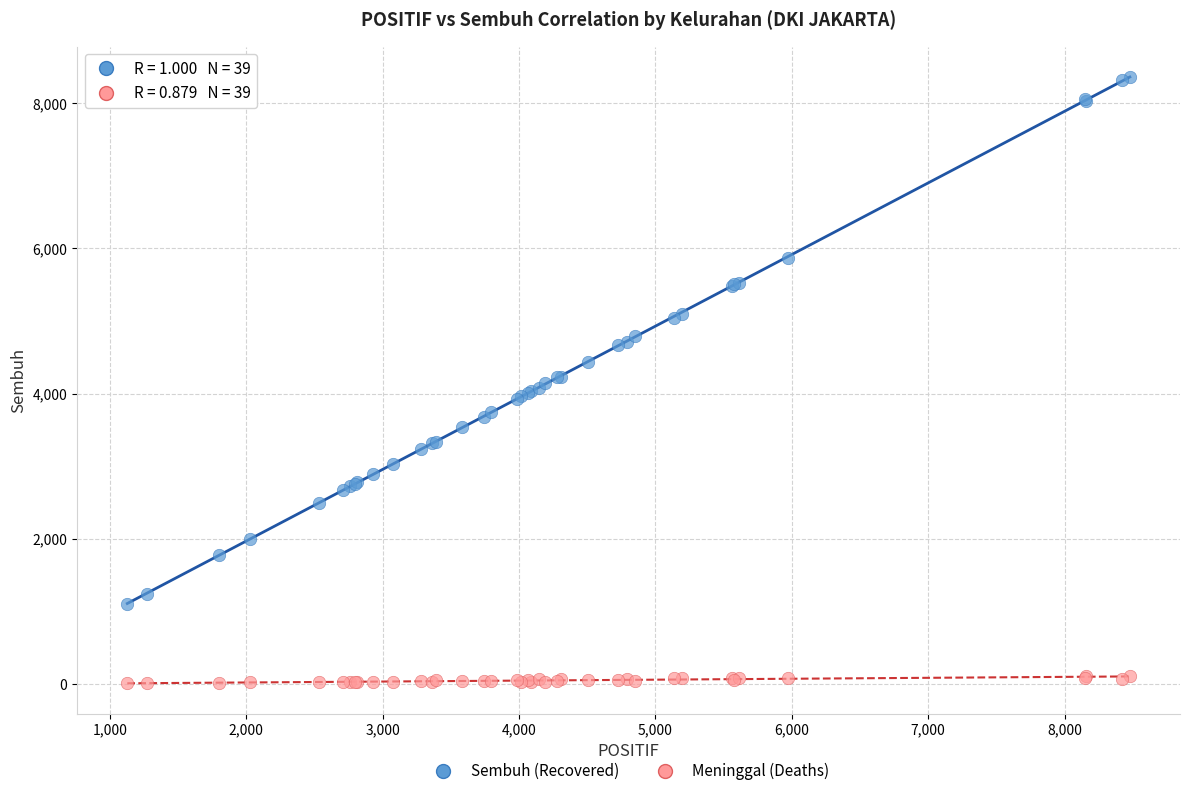

What is the X range (max minus min) for the scatter plot?

7351